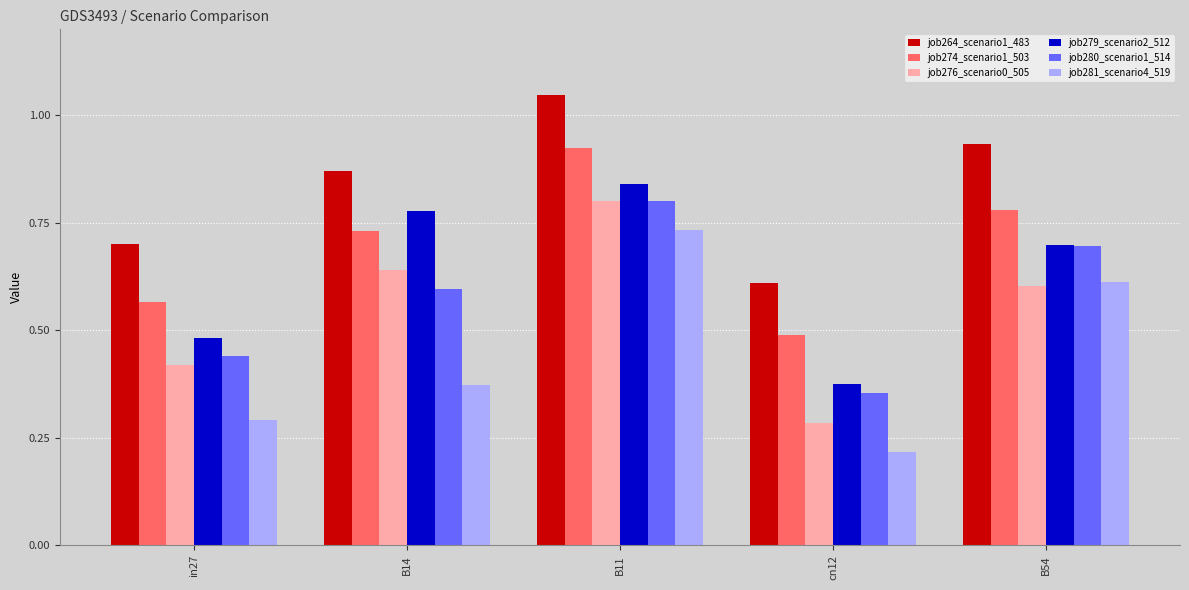

Which series changed the most between B11 and cn12?

job281_scenario4_519